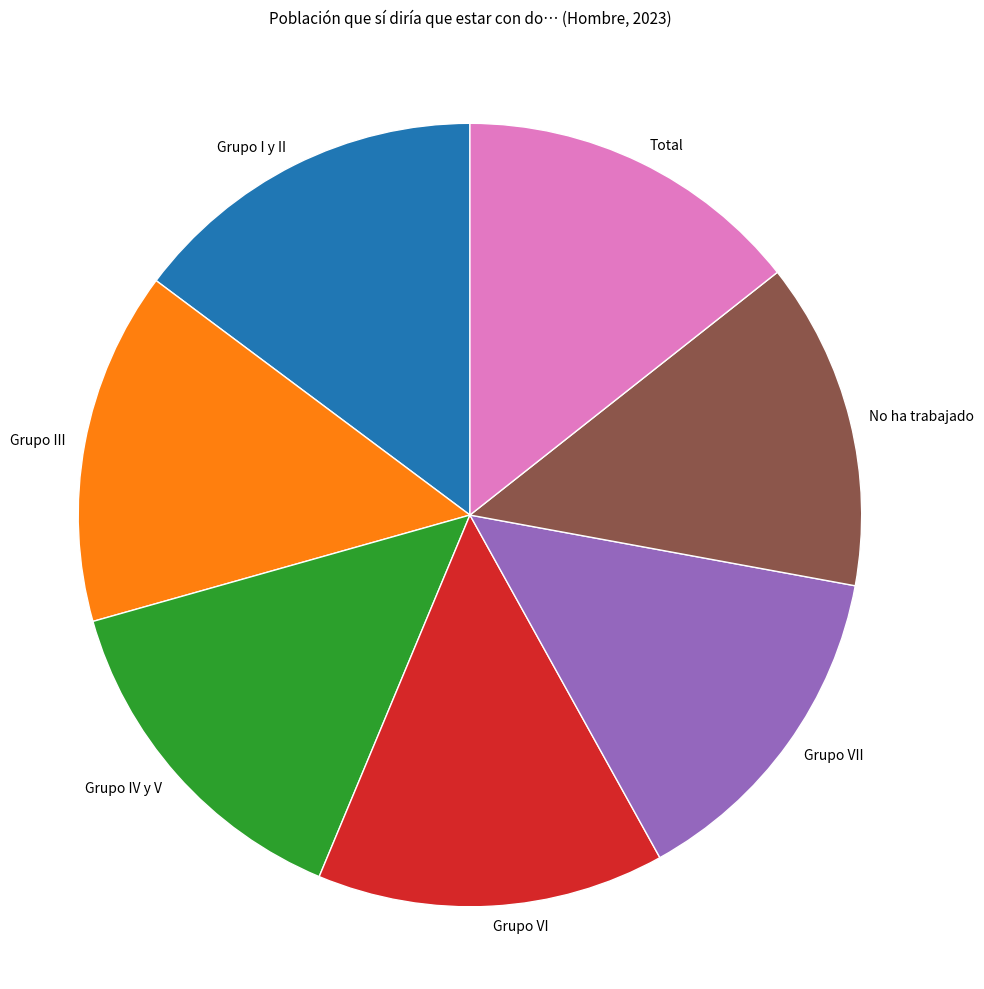

How many slices are in this pie chart?

7